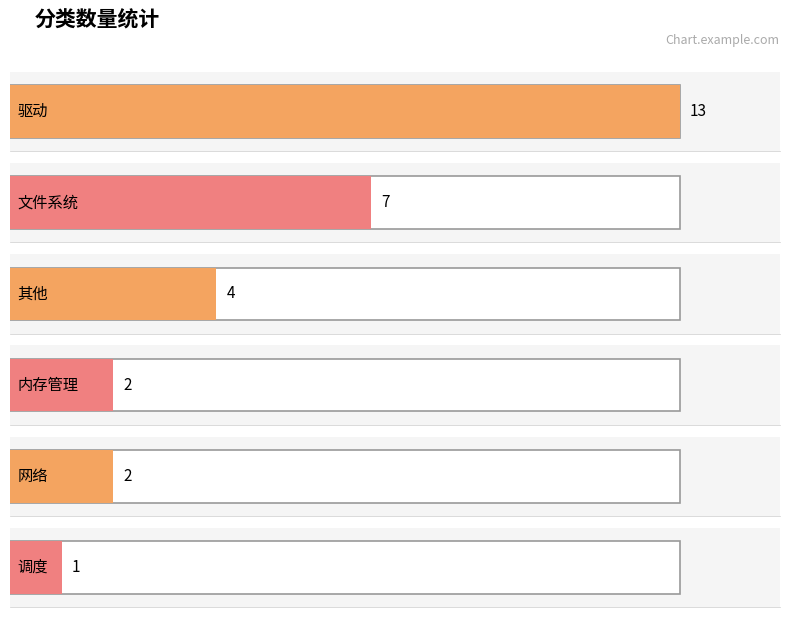

What is the sum of all values?

29